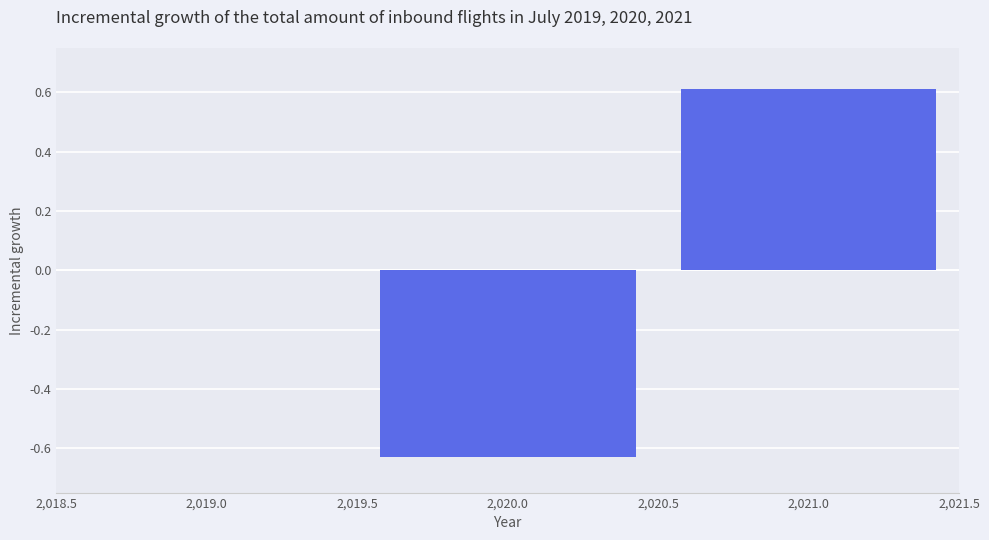

Are the bars grouped side by side (vs. stacked)?

No